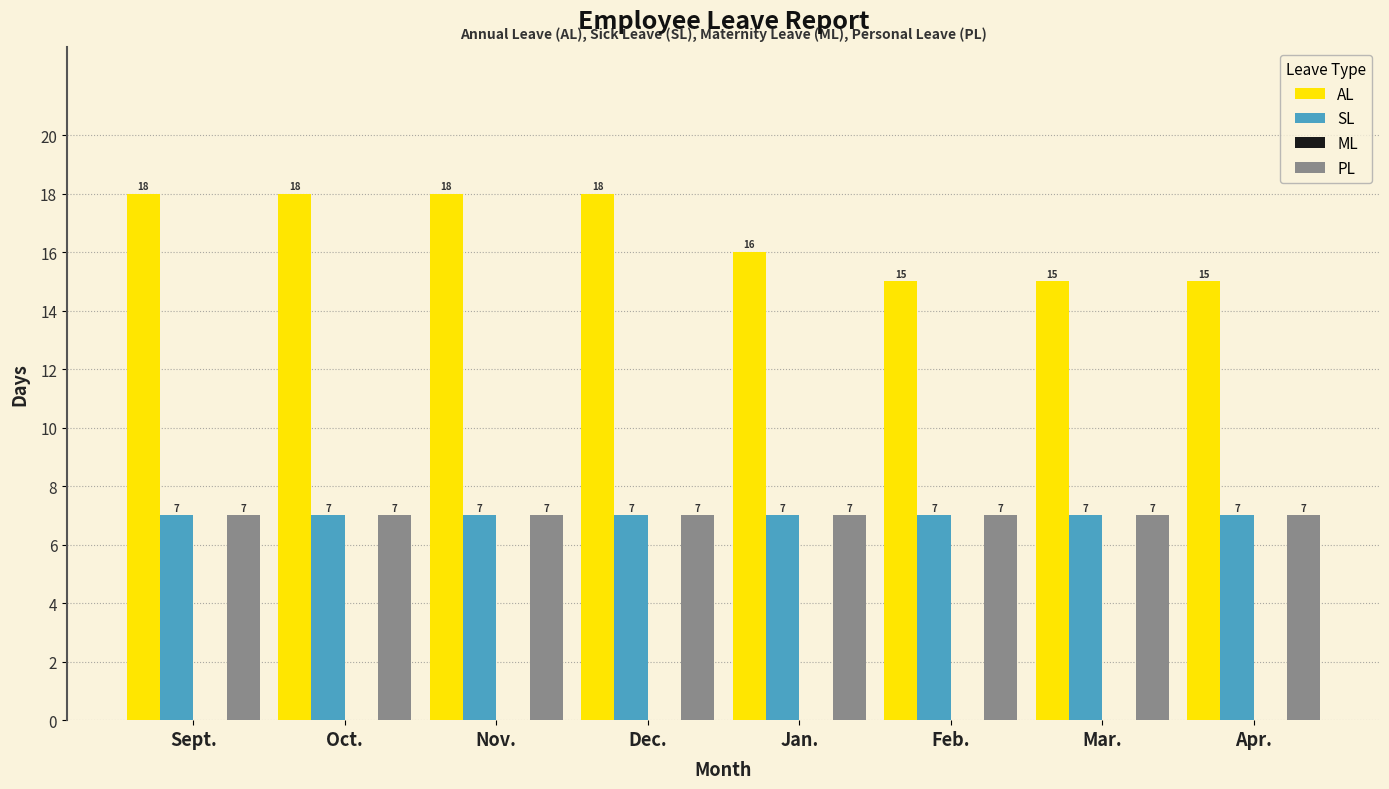

Reading right to left, transcribe all the data shown in this chart.

AL: Apr.=15	Mar.=15	Feb.=15	Jan.=16	Dec.=18	Nov.=18	Oct.=18	Sept.=18
SL: Apr.=7	Mar.=7	Feb.=7	Jan.=7	Dec.=7	Nov.=7	Oct.=7	Sept.=7
PL: Apr.=7	Mar.=7	Feb.=7	Jan.=7	Dec.=7	Nov.=7	Oct.=7	Sept.=7